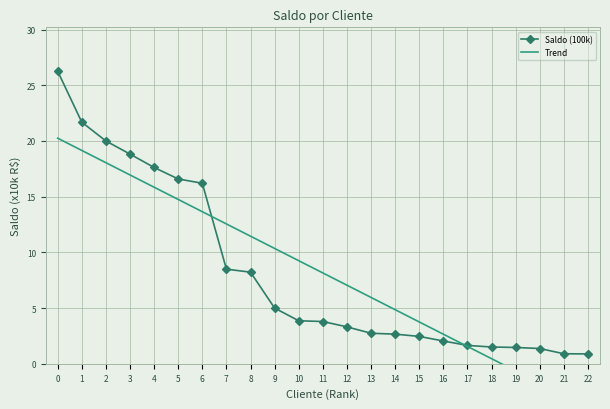

Where is Trend nearest to the value 8?

11